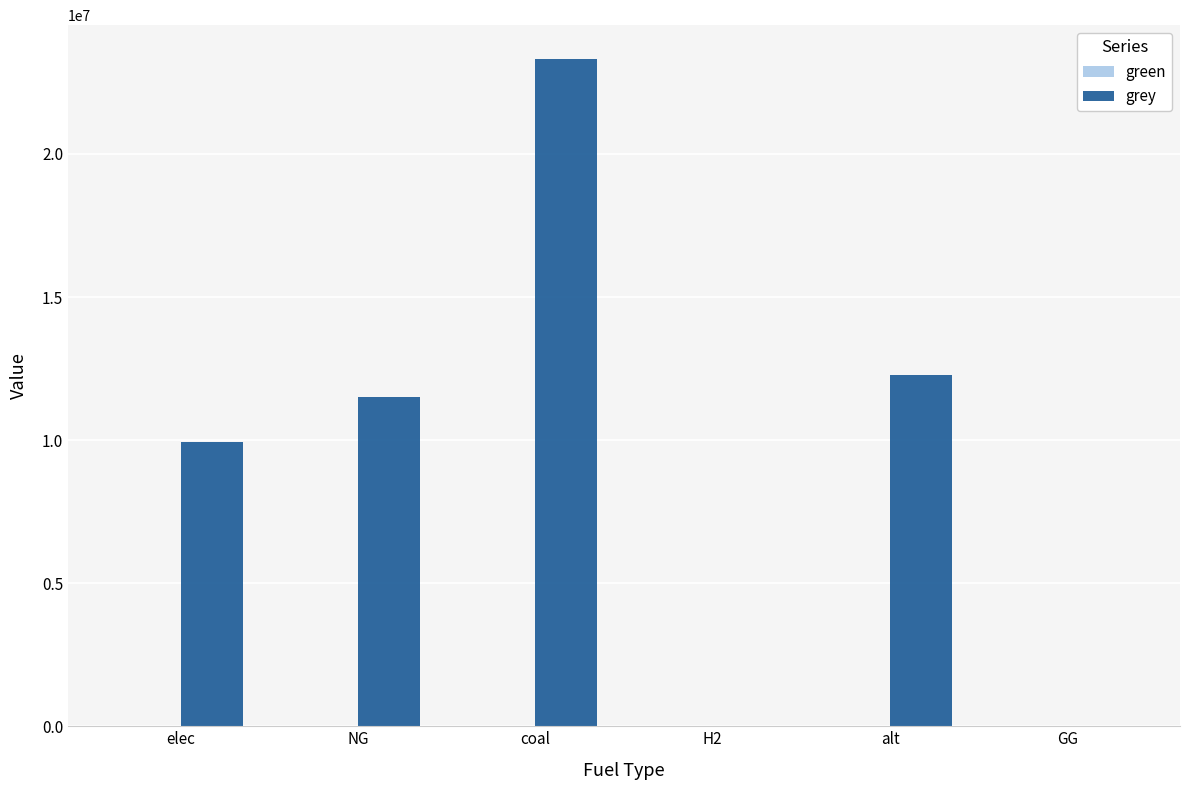

Reading right to left, transcribe all the data shown in this chart.

GG=0.0	alt=12288253.3	H2=0.0	coal=23333392.0	NG=11514734.4	elec=9928235.0